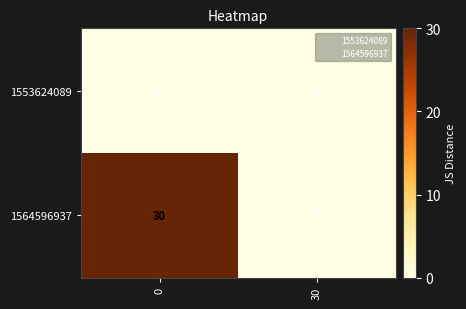

The value of 1564596937 at 30 is 0. True or false?

True